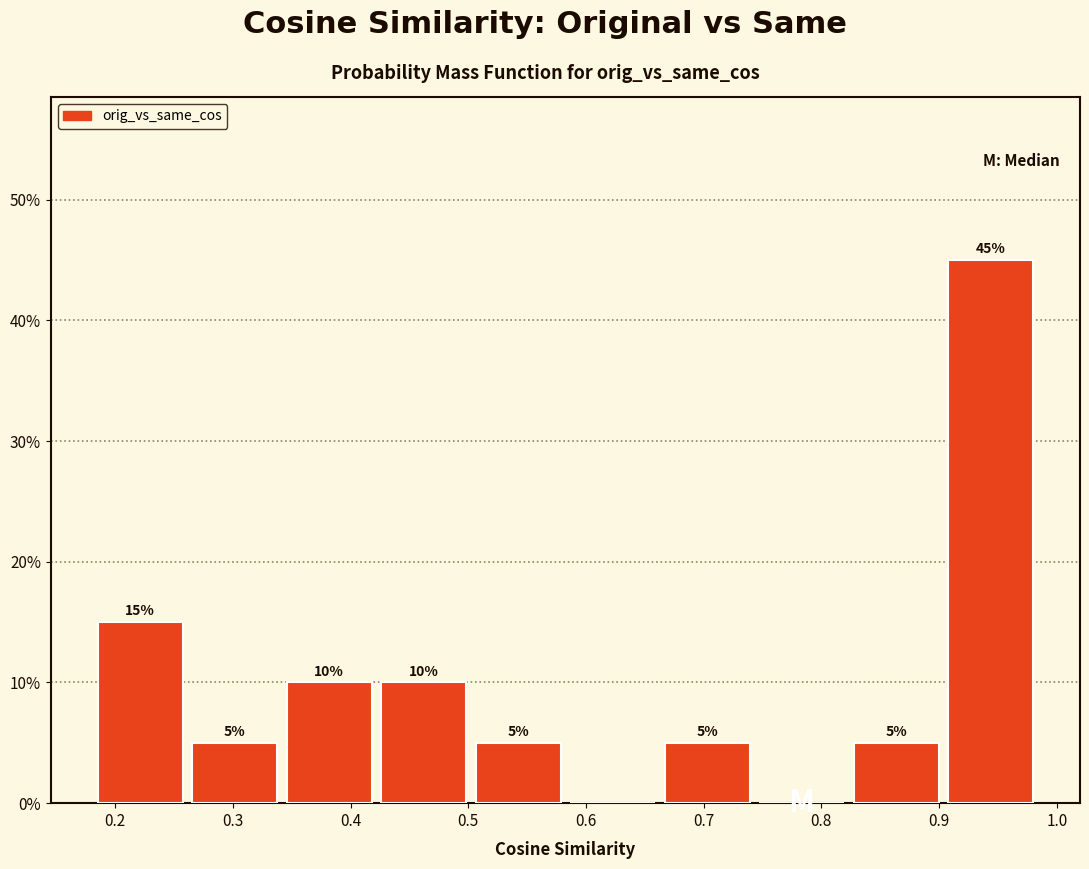

Which range on the x-axis has the tallest bar?

0.90 to 0.98